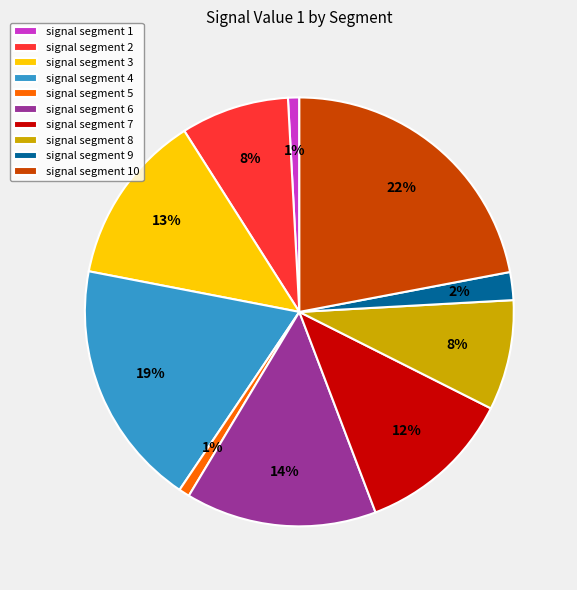

How many slices are in this pie chart?

10